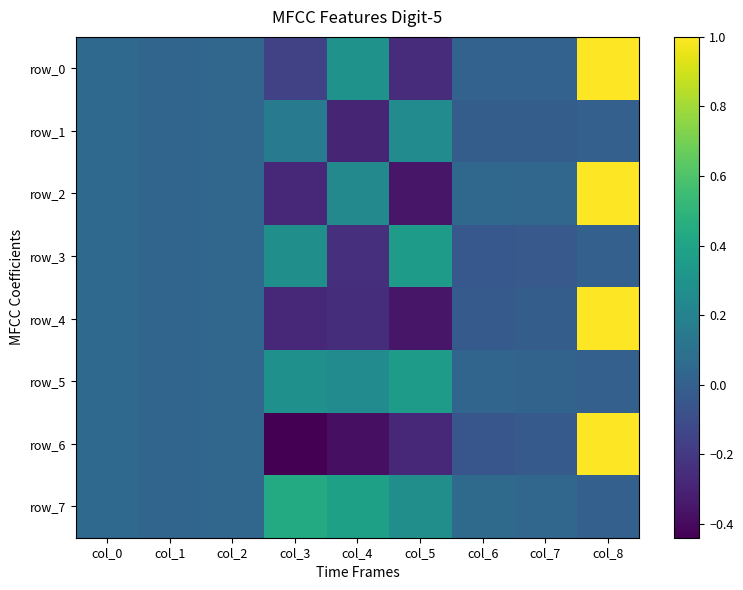

Is it true that row_5 equals 0.1 at col_5?

False